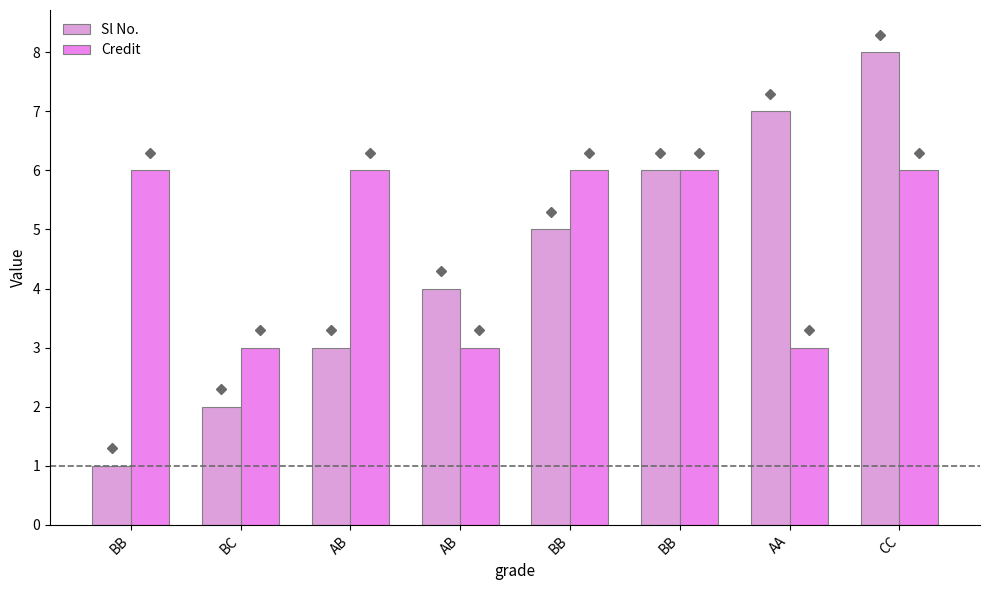

Which series has the largest total across all categories?

Credit